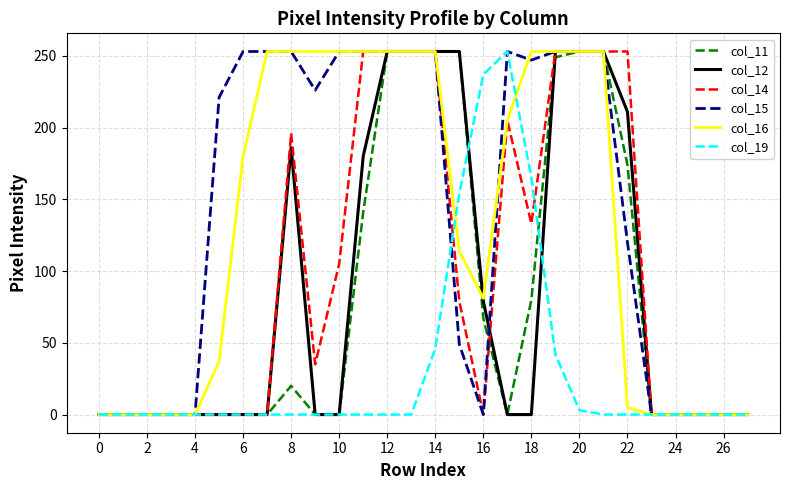

True or false: col_11 has more than 0 points higher than both neighbors.

True